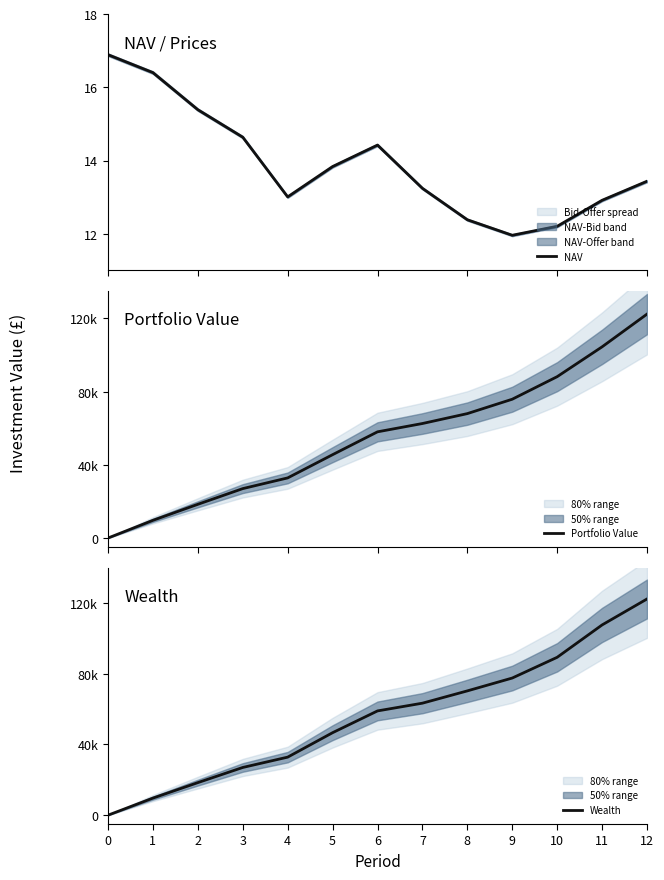

The value of Portfolio Value at 12 is 199308.1. True or false?

False